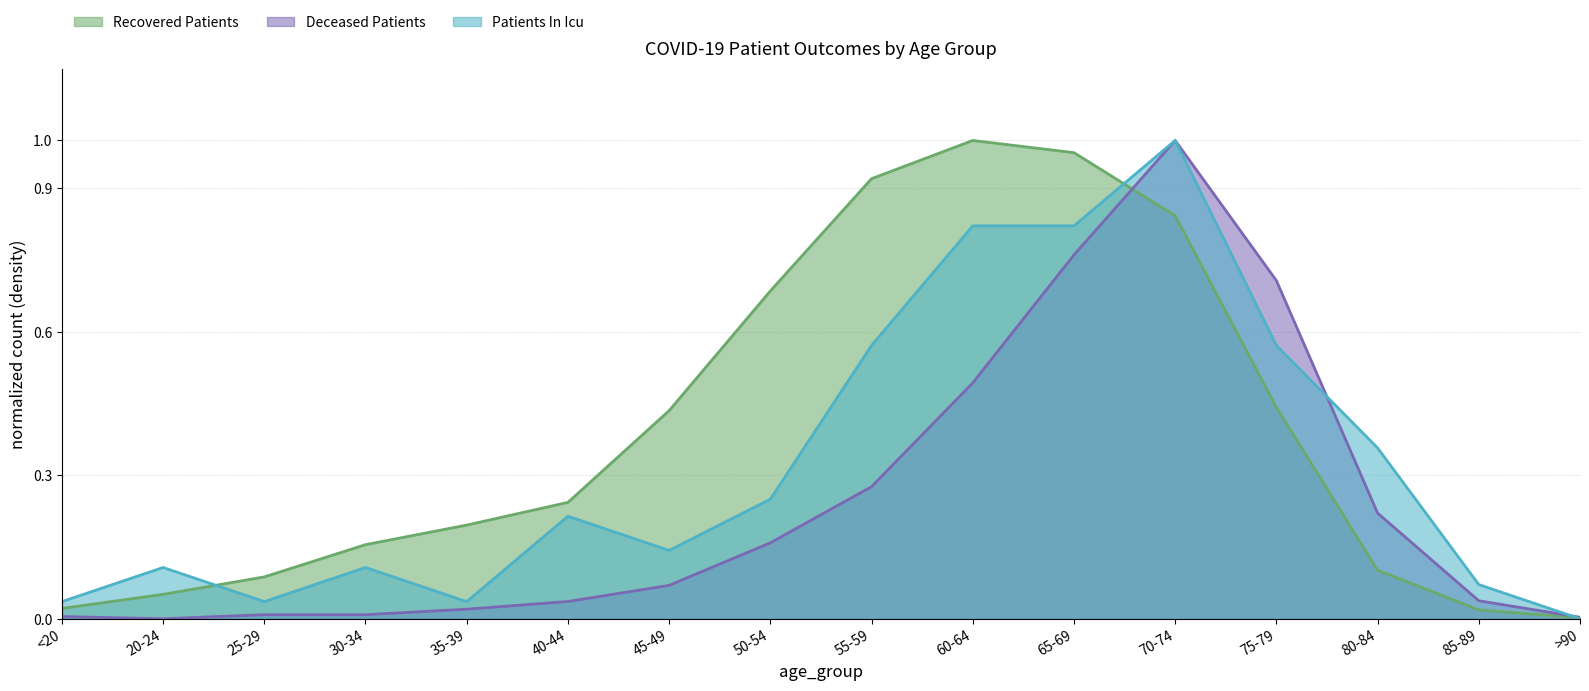

What is the total value across all series at <20?

0.1